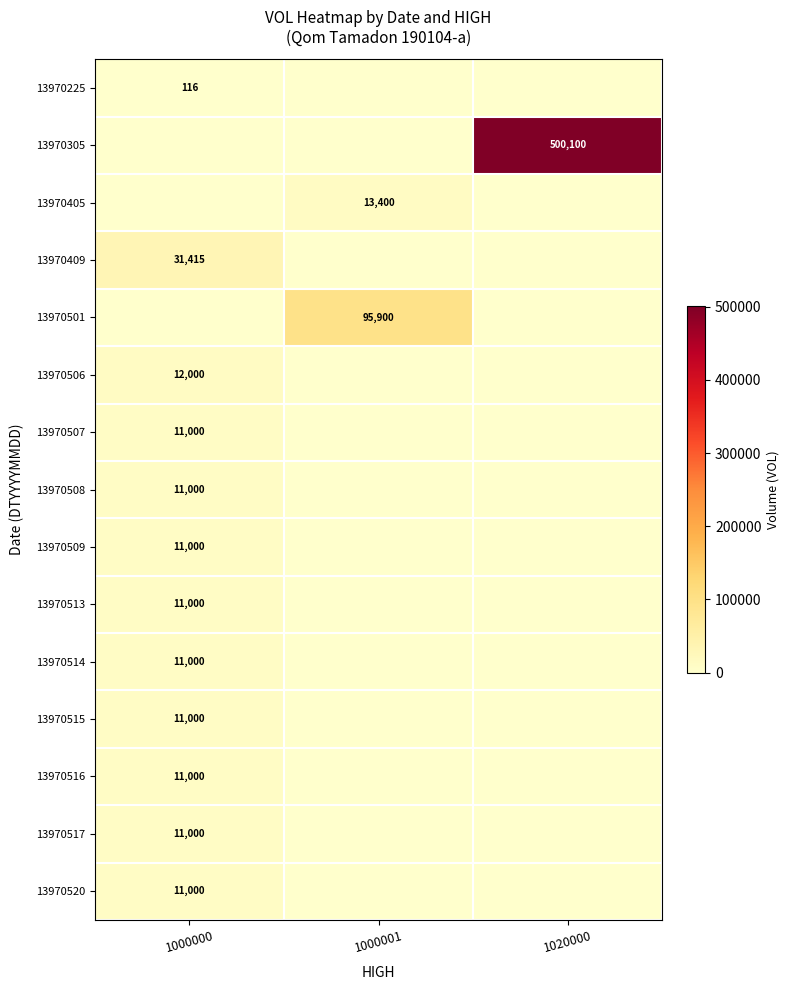

True or false: 13970405 has a value of 4687 at 1000001.

False